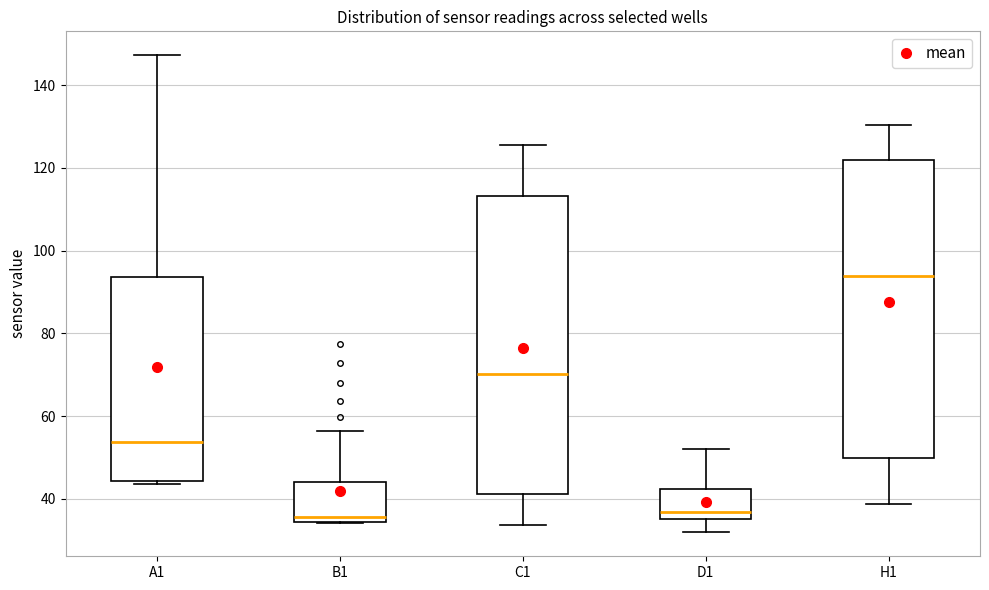

Reading left to right, read every box against the y-axis: the position of its median line, the range the box covers, and the ends of its whiskers. The values are not printed on the chart, so give them approximately, as read against the axis.

A1: median 54, box 44 to 94, whiskers 44 (just below the box's lower edge) to 148
B1: median 36, box 34 to 44, whiskers 34 to 56
C1: median 70, box 42 to 114, whiskers 34 to 126
D1: median 36 (just above the box's lower edge), box 36 to 42, whiskers 32 to 52
H1: median 94, box 50 to 122, whiskers 38 to 130